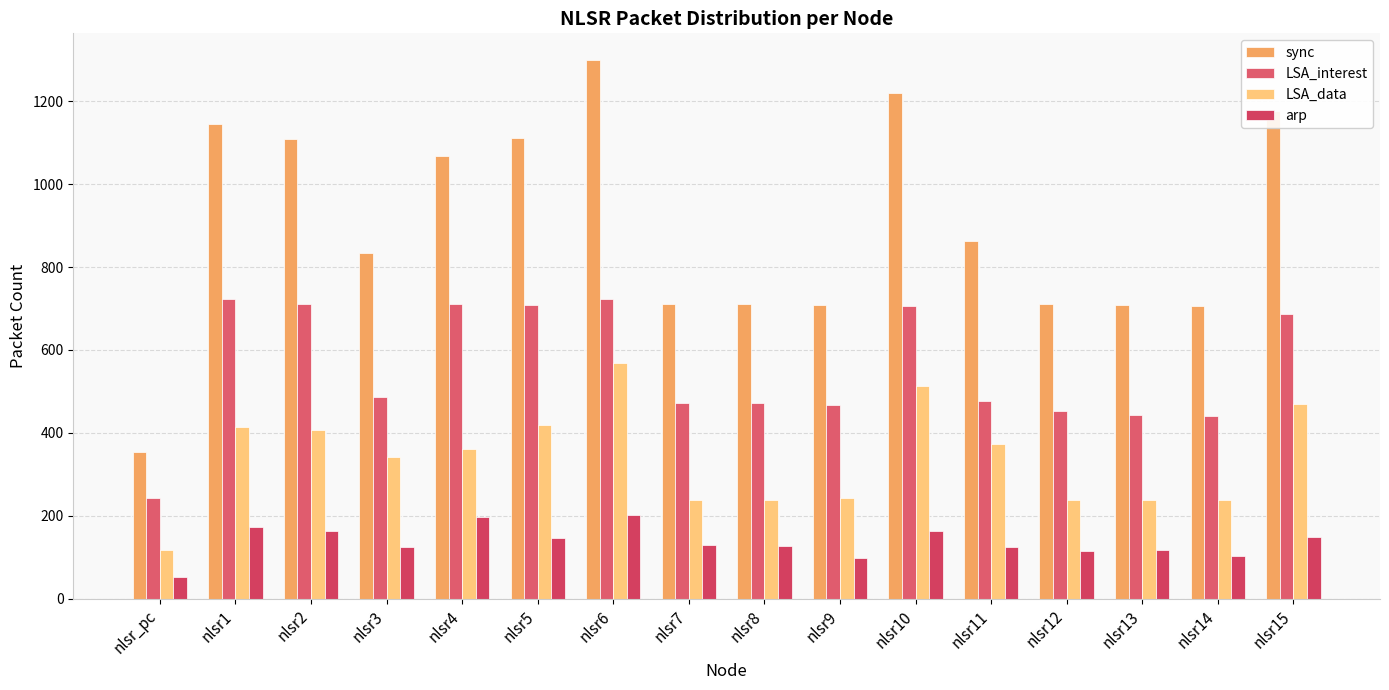

What is the label of the 9th bar from the right?

nlsr7